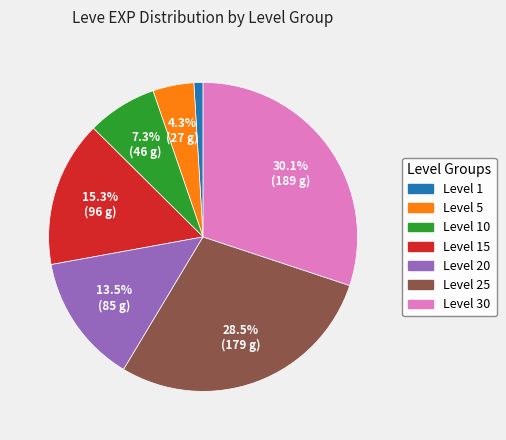

Is there a majority slice in this chart?

No